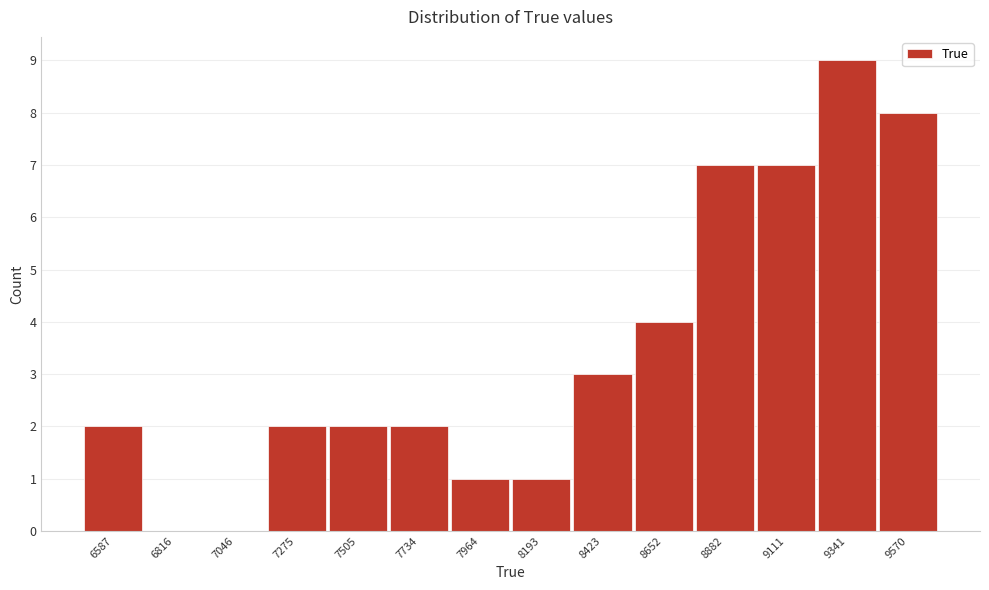

Reading left to right, what are all the values shown in this chart?

6587=2	6816=0	7046=0	7275=2	7505=2	7734=2	7964=1	8193=1	8423=3	8652=4	8882=7	9111=7	9341=9	9570=8